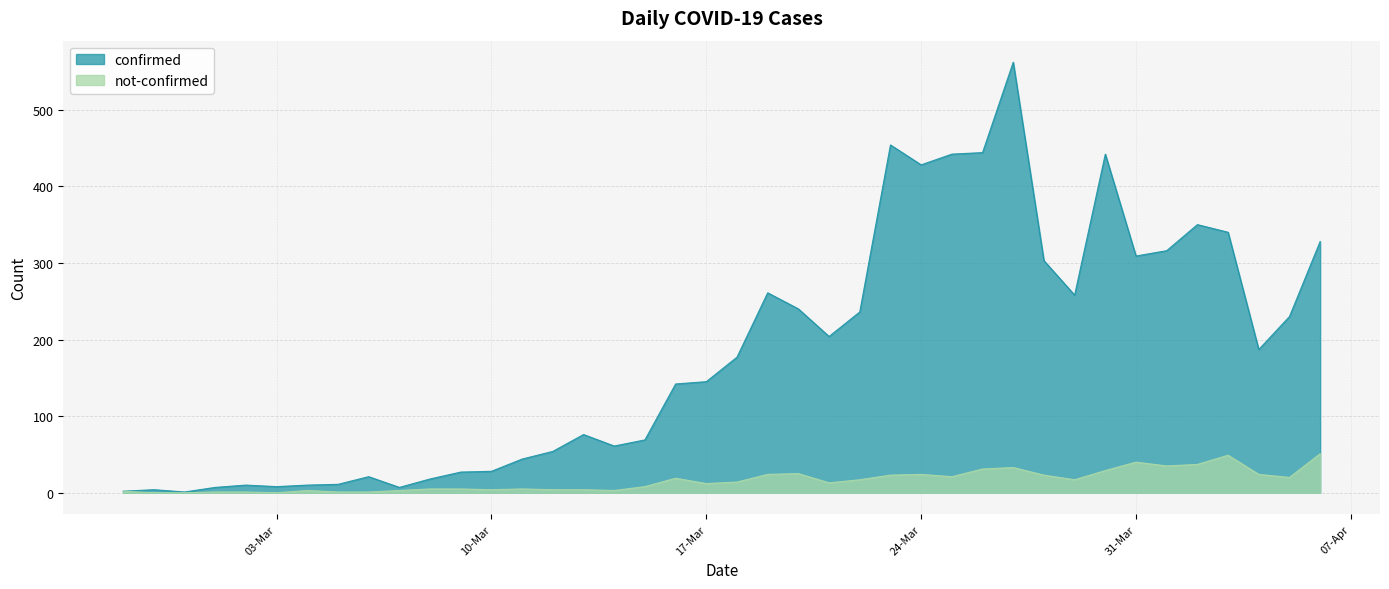

How many interior local valleys does the confirmed series have?

9